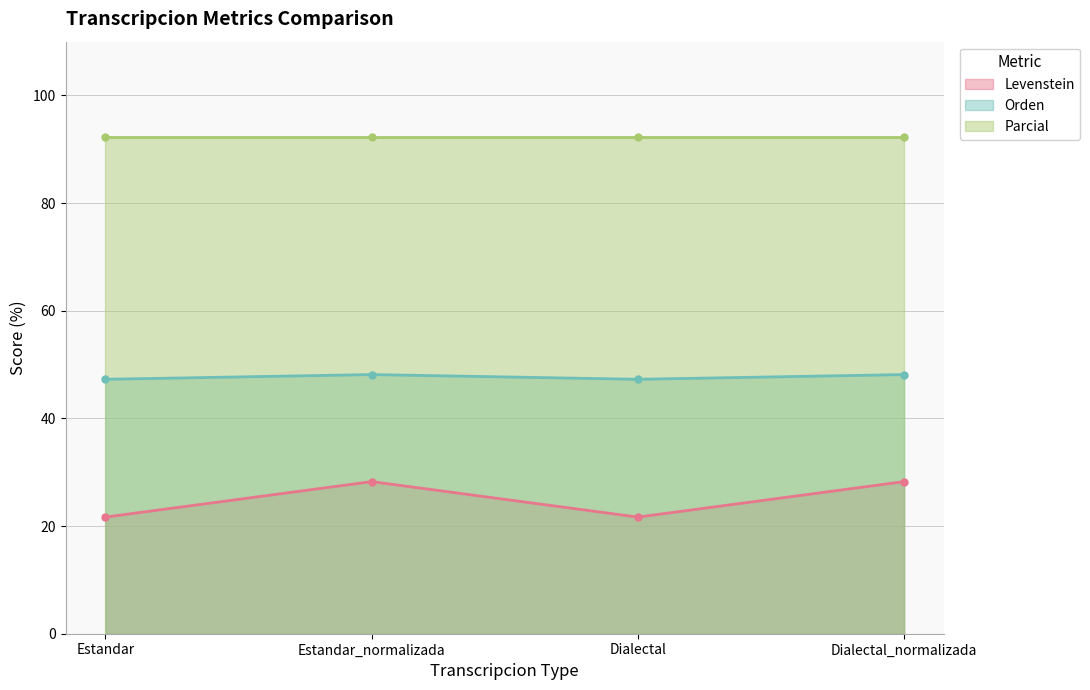

True or false: Orden and Levenstein intersect in this chart.

False